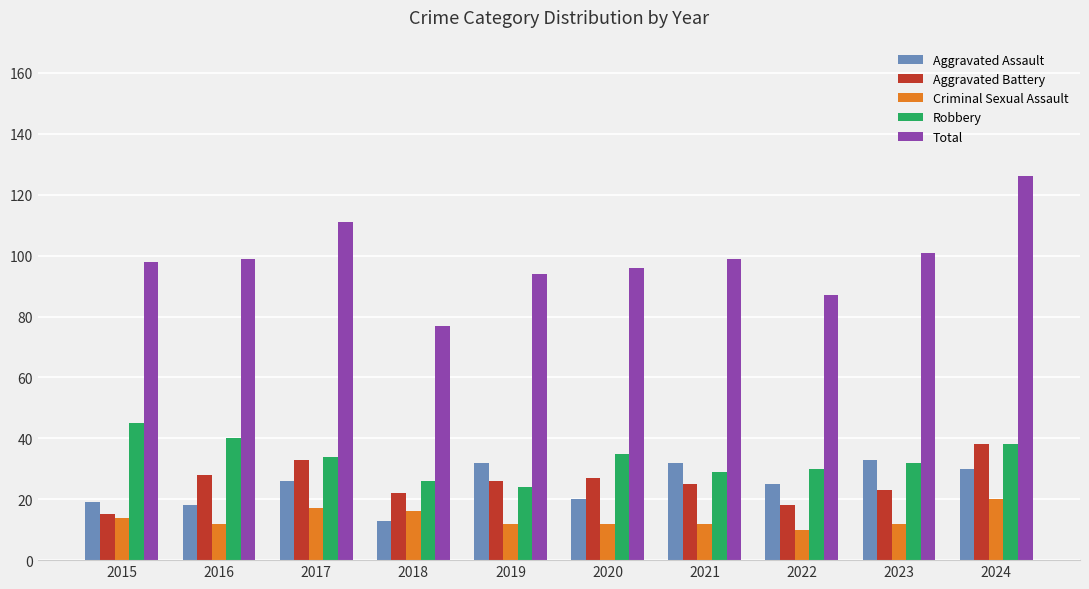

Is it true that Aggravated Assault equals 18 at 2016?

True